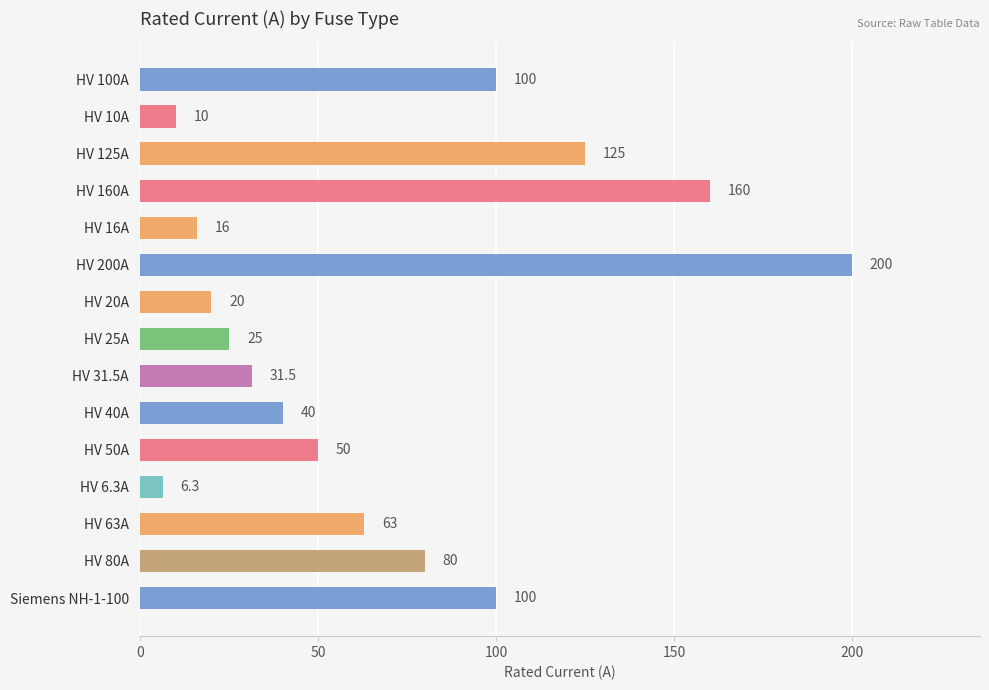

What is the sum of all values?

1026.8